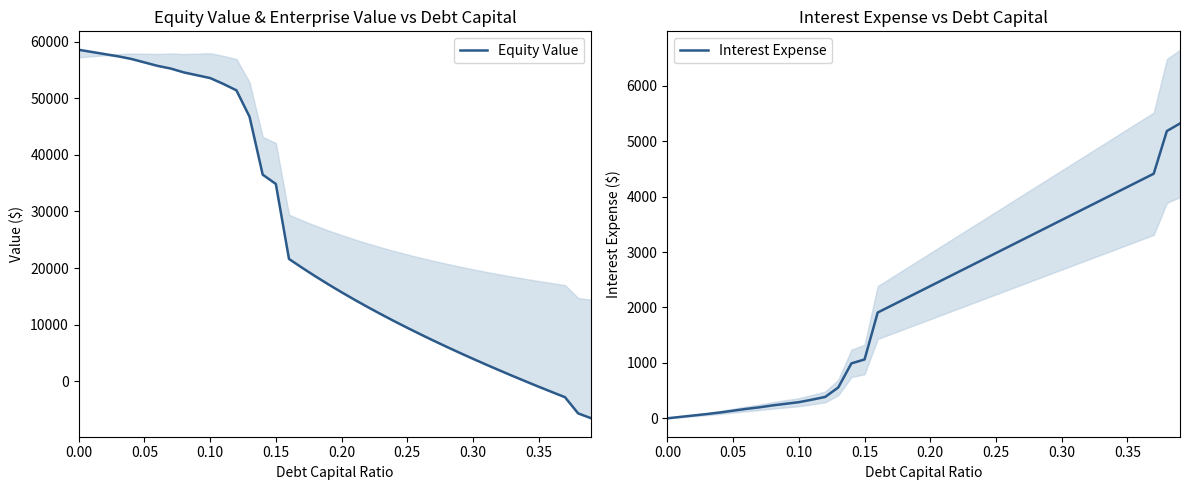

What is the highest value of the Interest Expense series?

5320.5